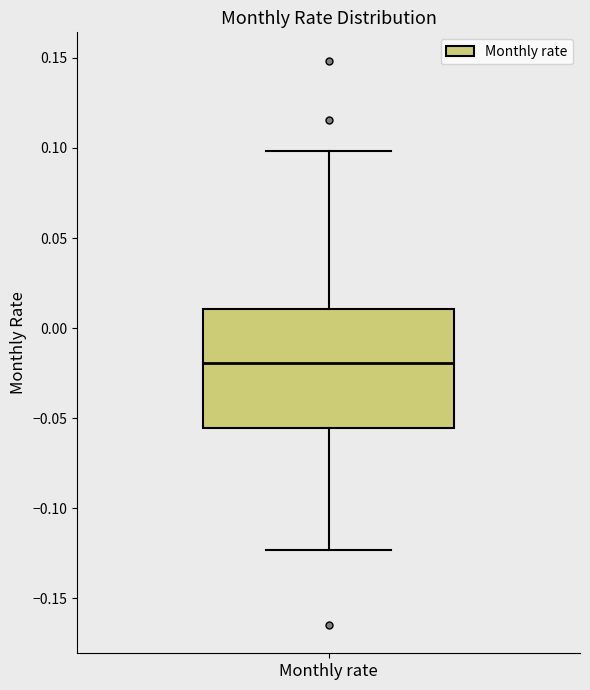

Read this box plot against the y-axis: the position of the median line, the range covered by the box, and the ends of both whiskers. The values are not printed on the chart, so give them approximately, as read against the axis.

median -0.020, box -0.055 to 0.010, whiskers -0.125 to 0.100